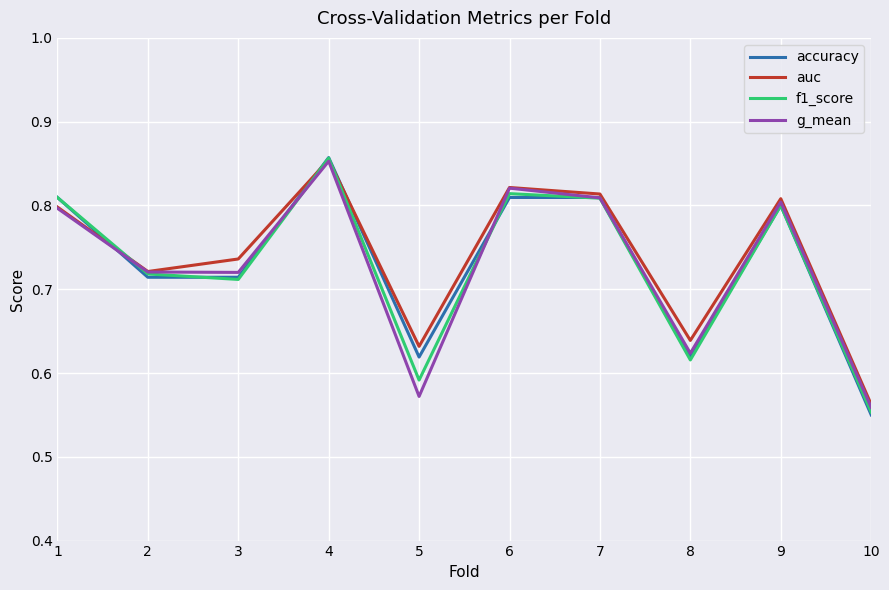

Is it true that g_mean equals 1.4 at 9?

False